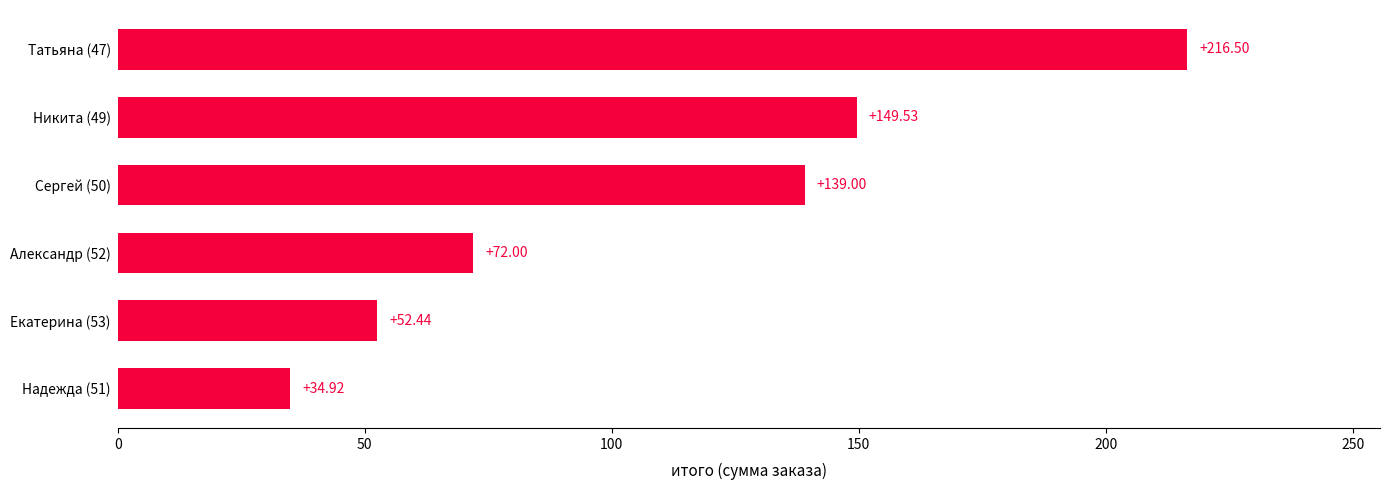

What is the sum of all values?

664.4